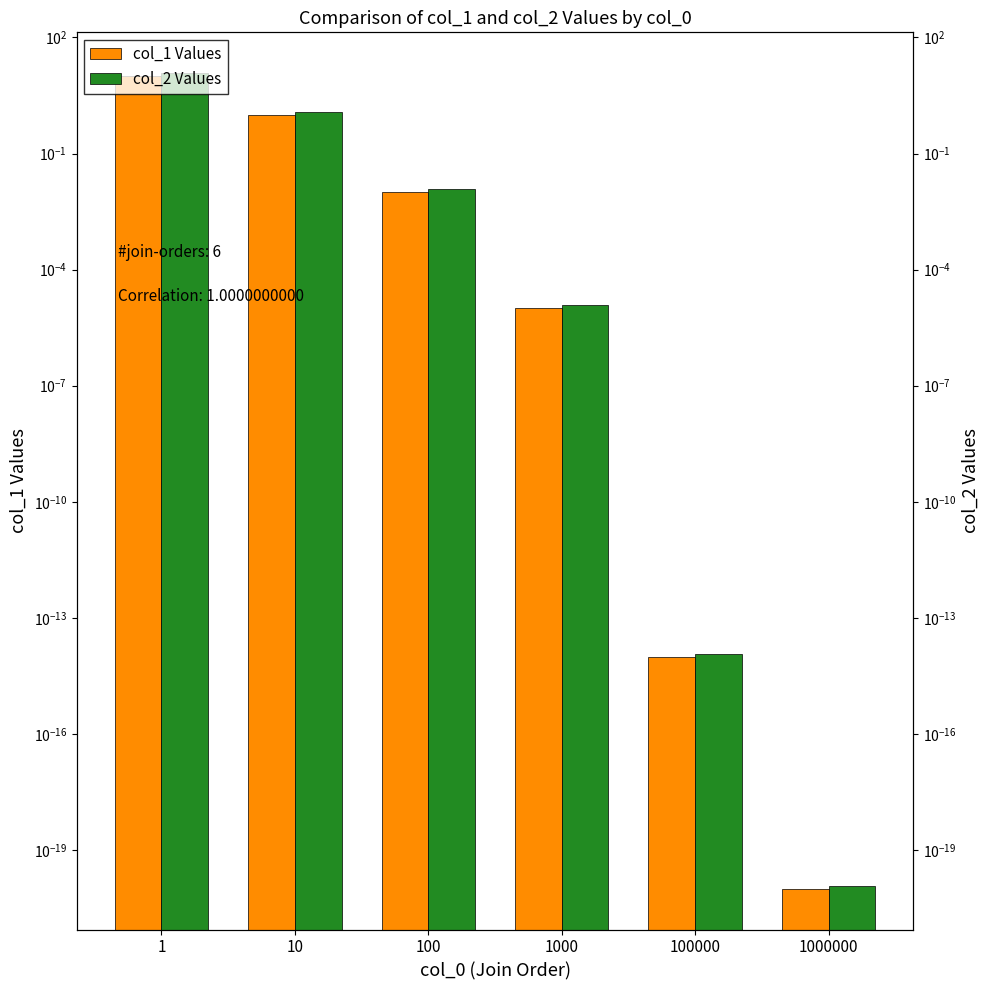

Which series has the largest total across all categories?

col_2 (Predicted Values)